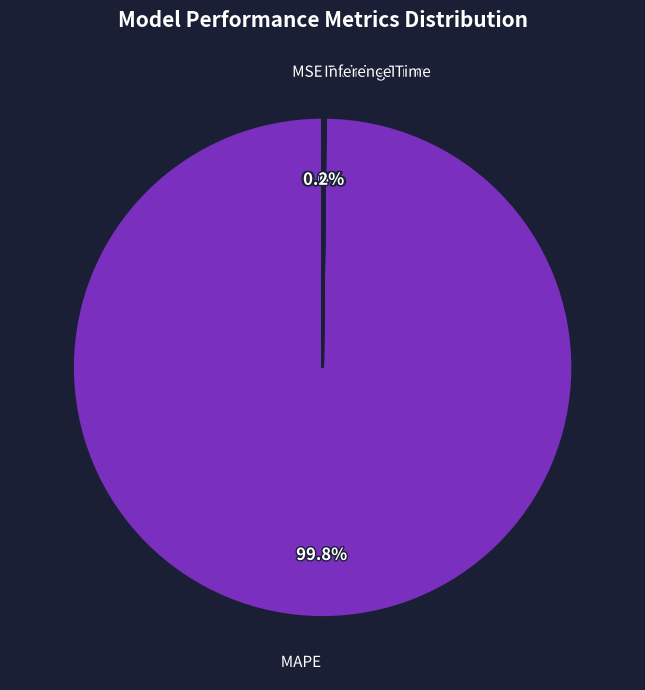

Does any single category account for the majority?

Yes